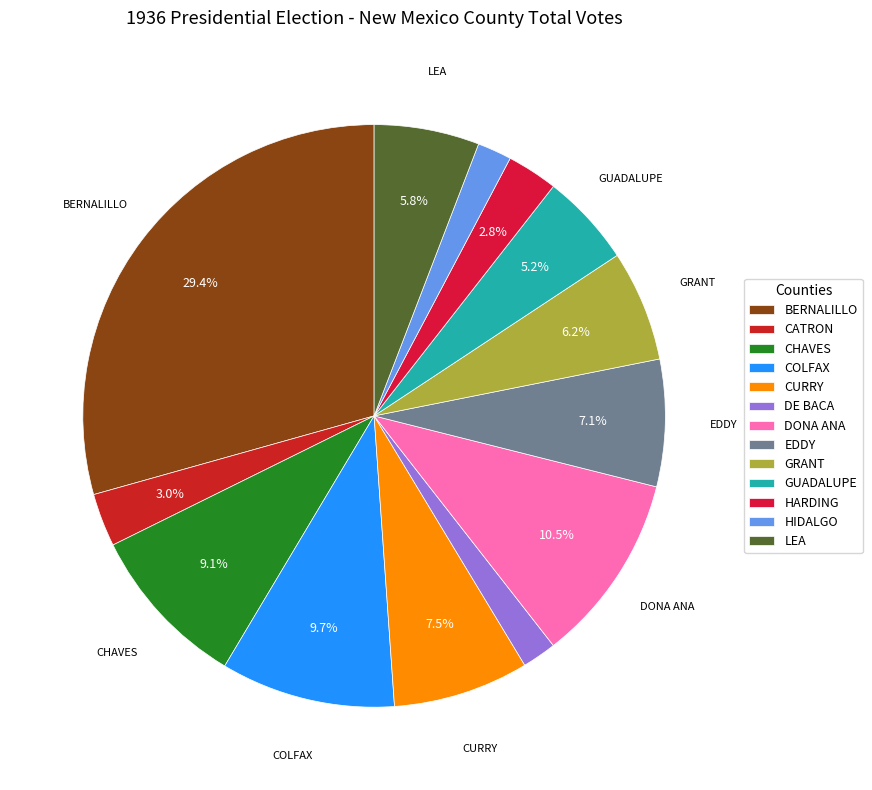

To the nearest percent, what is the difference between the DE BACA and CHAVES slice percentages?

7%